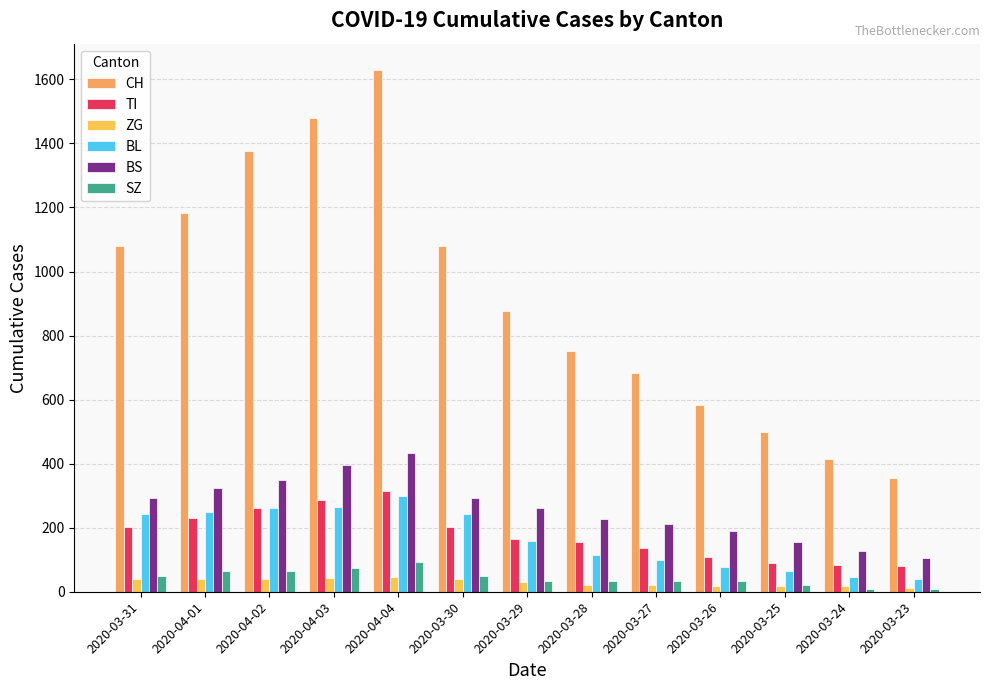

What is the approximate value of BS at 2020-03-24?

128